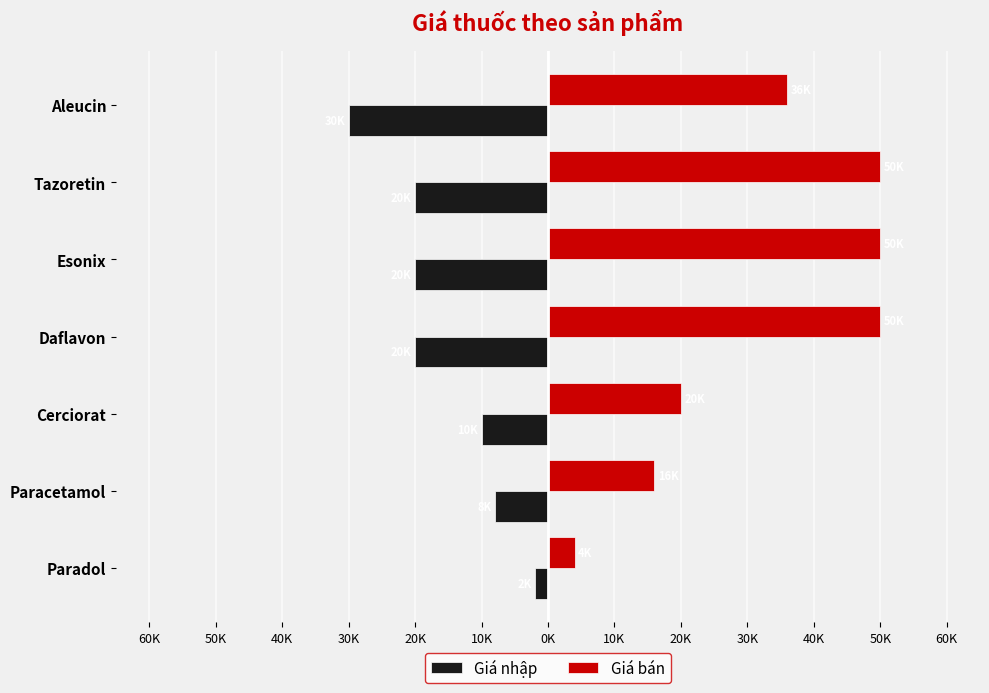

What are all the series names shown in the legend?

Giá nhập, Giá bán